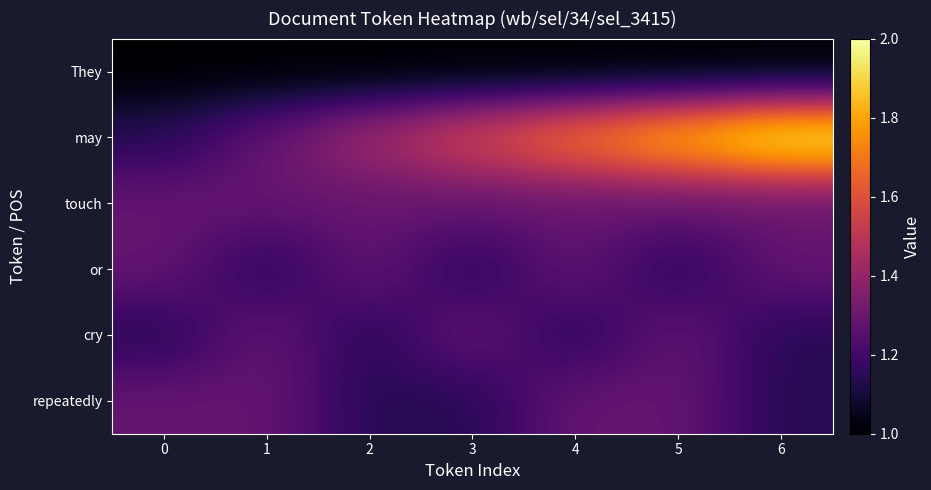

Between 3 and 5, which series saw the biggest shift?

may